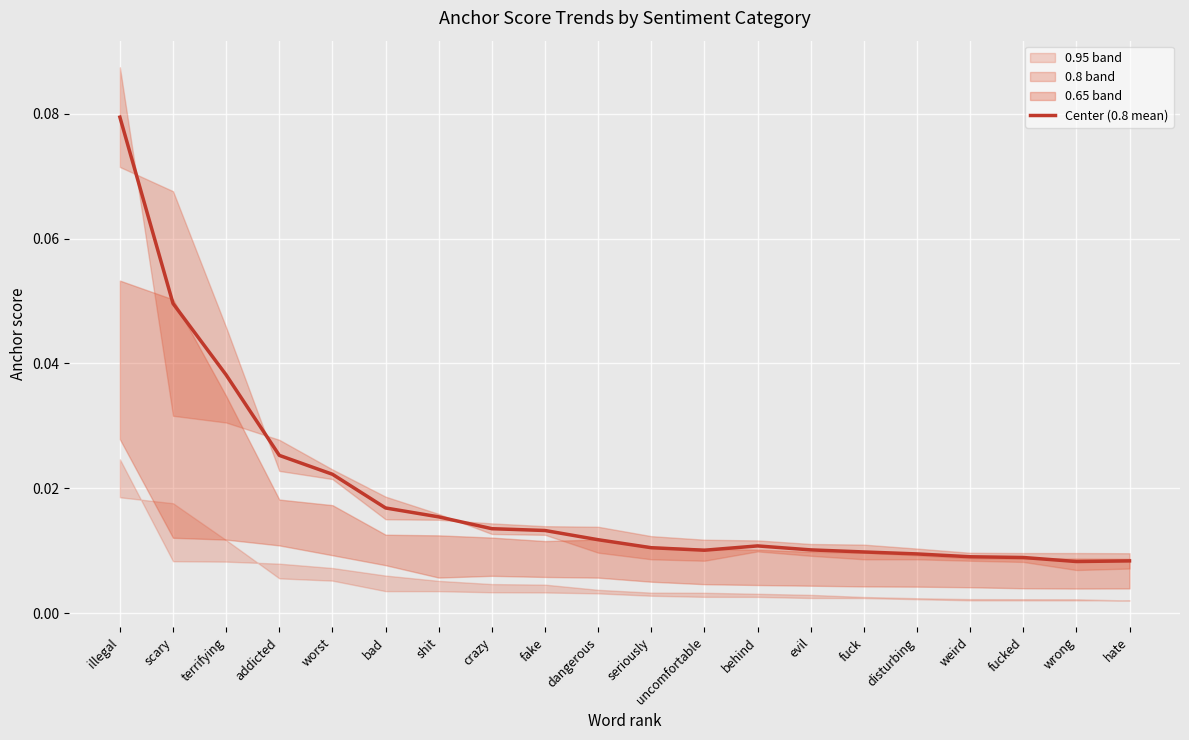

What is the maximum value shown in the chart?

0.1